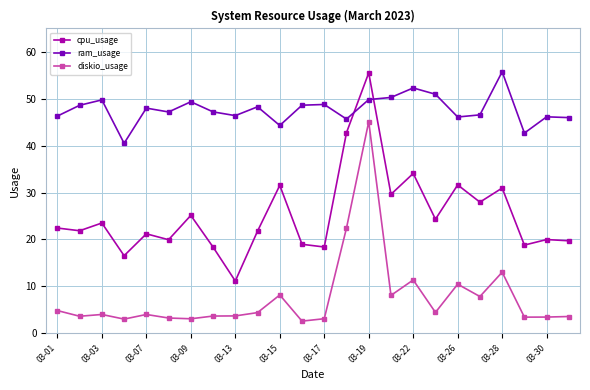

What is the value of the ram_usage point at the 20th from the left?

46.6